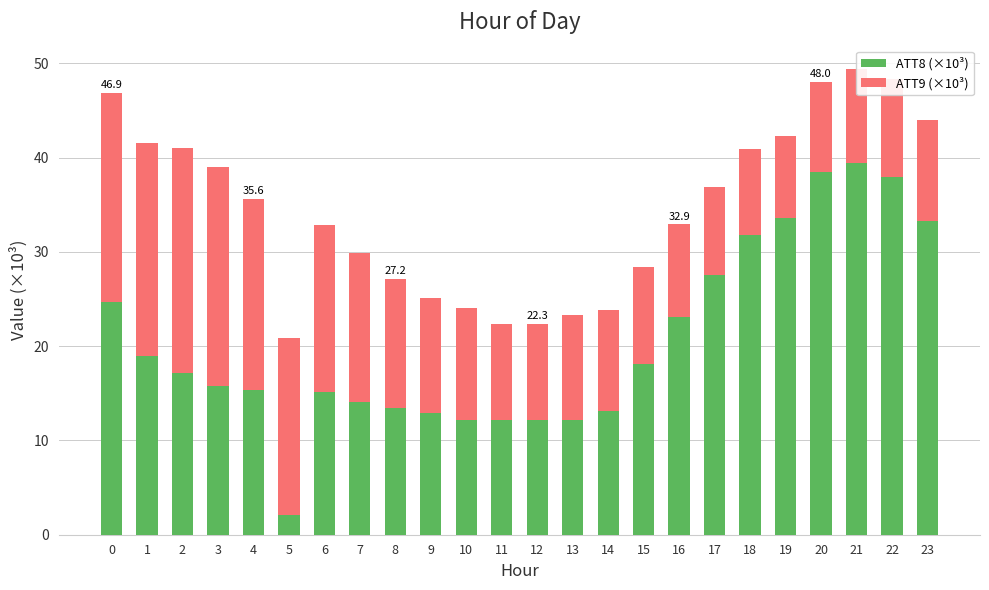

True or false: ATT8 (×10³) has a value of 8.4 at 17.

False